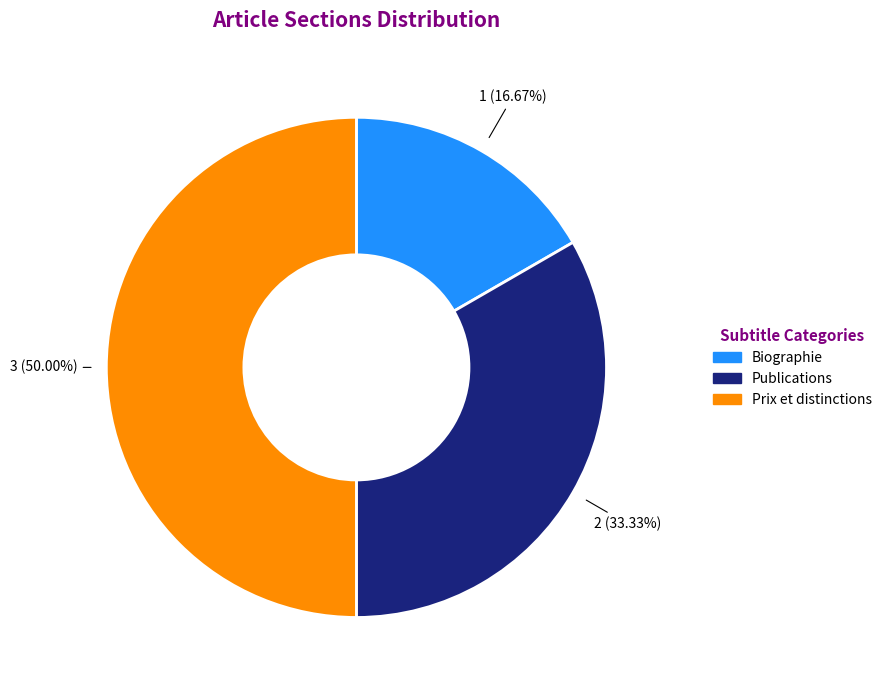

To the nearest percent, what percentage of the pie is Publications?

33%